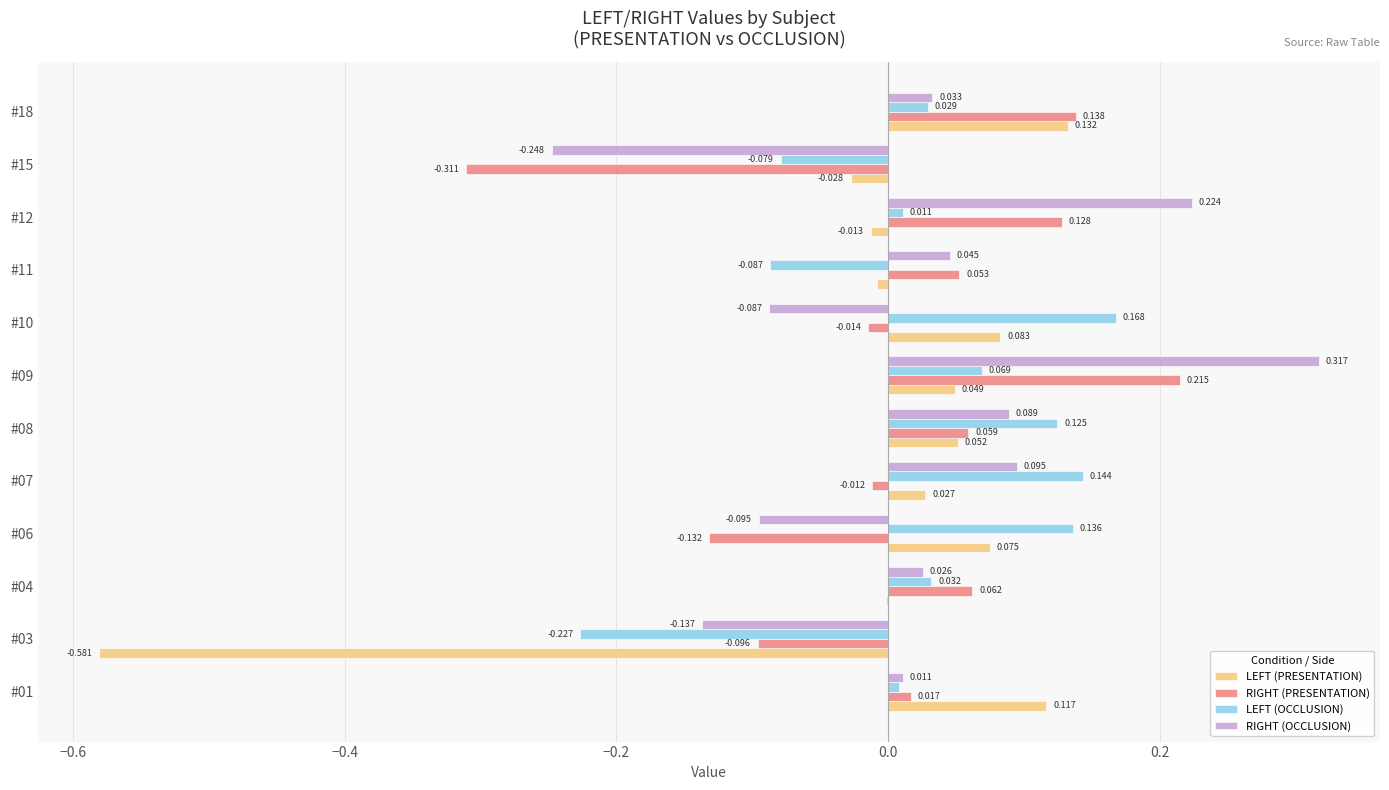

Between #04 and #06, which series saw the biggest shift?

RIGHT (PRESENTATION)